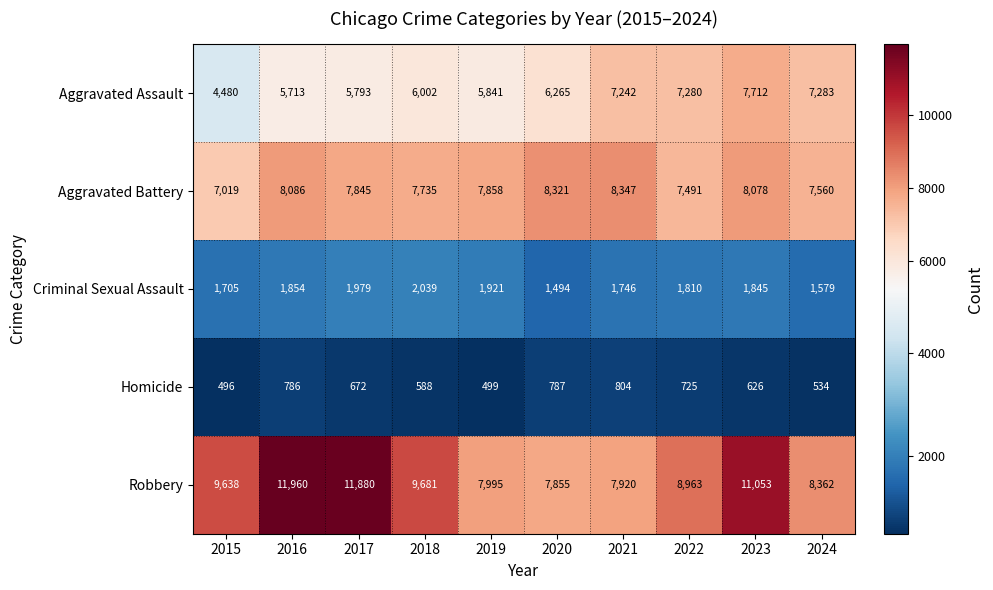

What is the spread (max minus min) of values at 2022?

8238